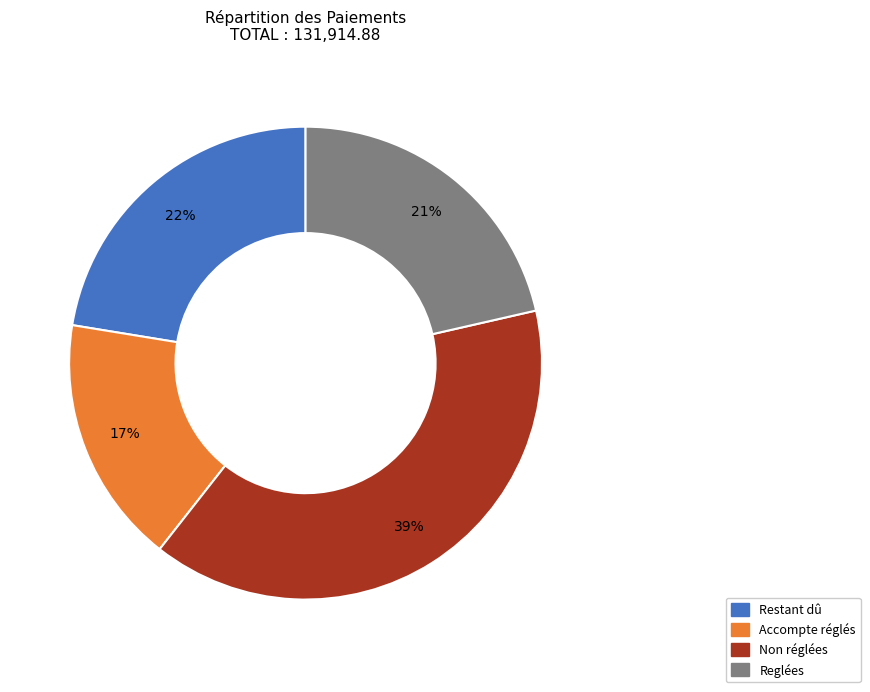

To the nearest percent, what is the combined percentage of Non réglées and Restant dû?

62%